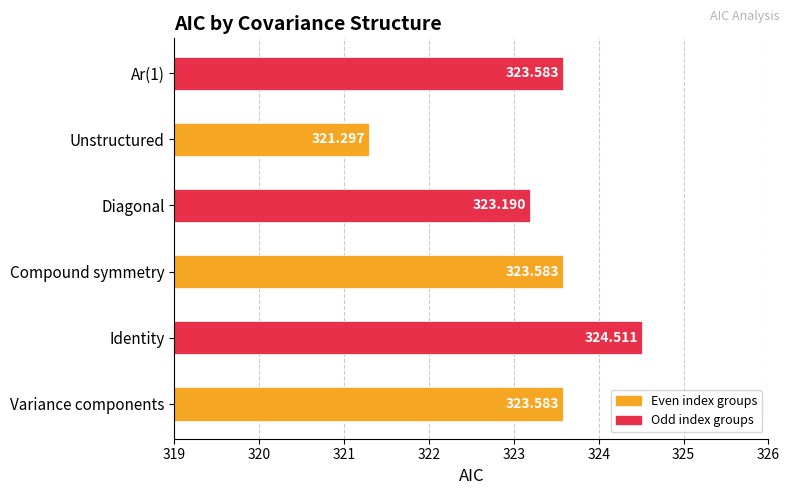

At which category does the chart reach its peak across all series?

Identity